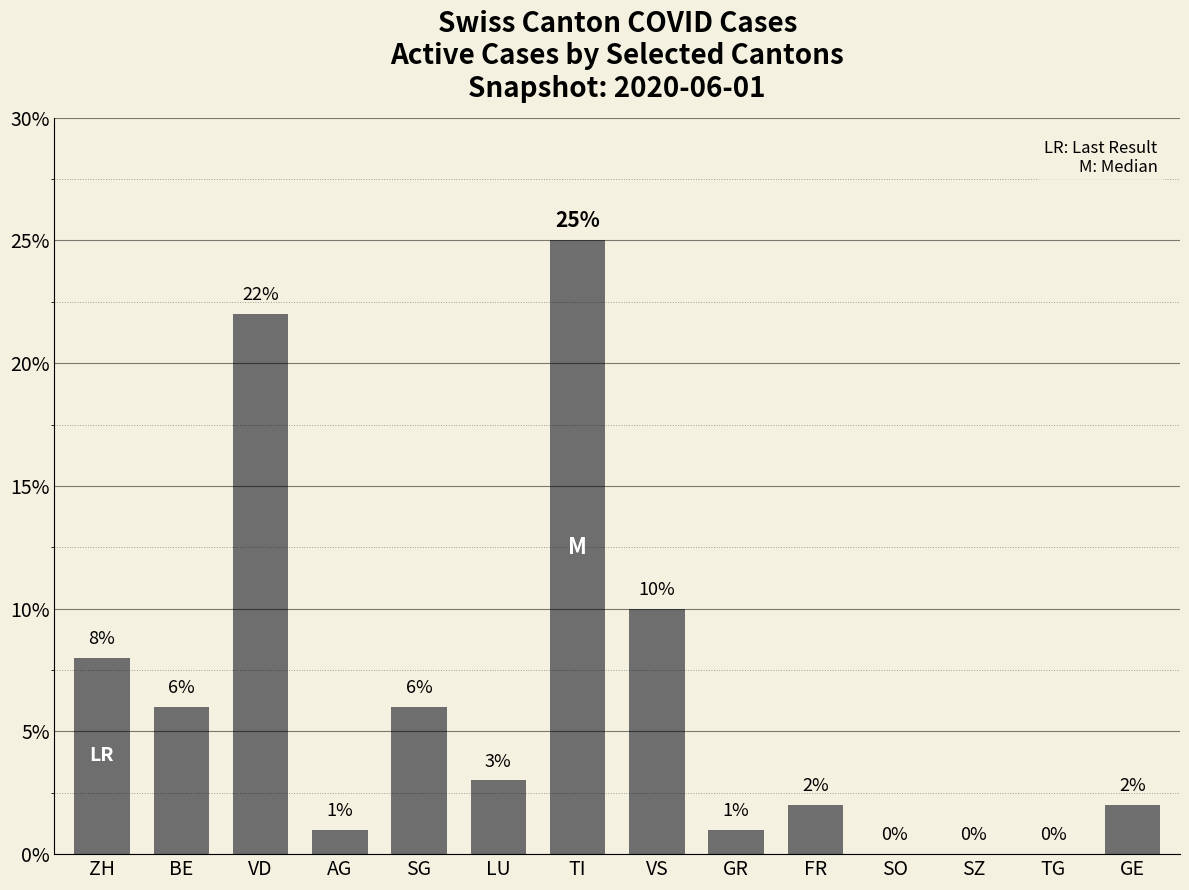

Is it true that the value at TG is 0?

True